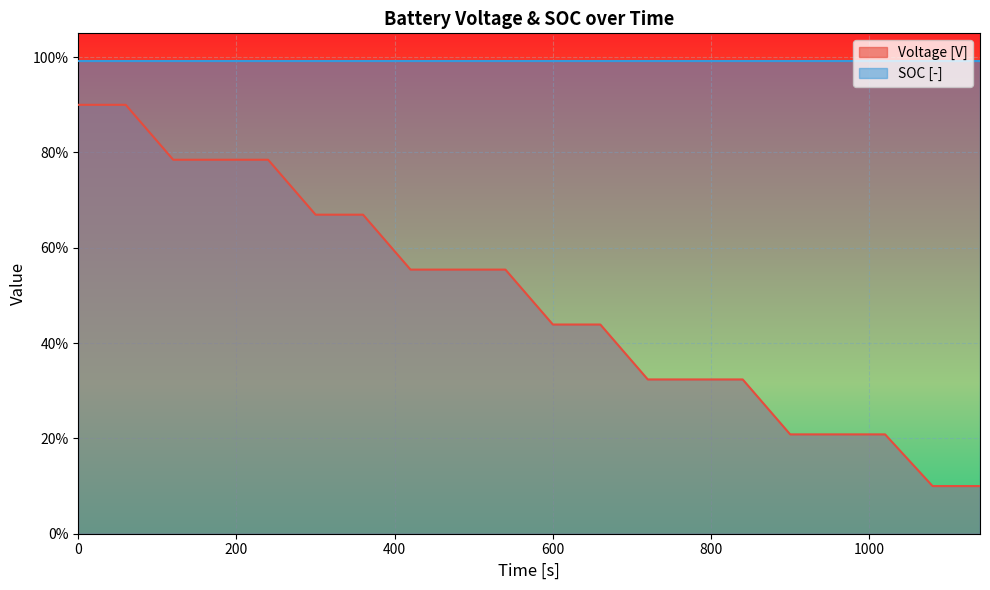

What is the value of the 6th point from the left?

66.9